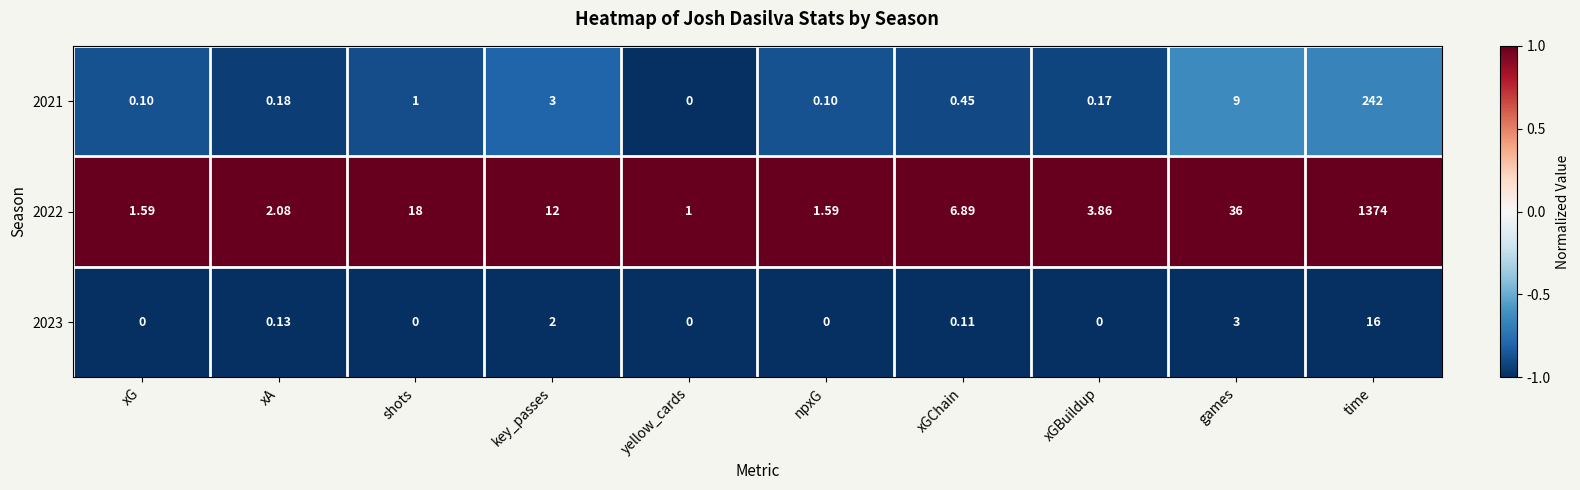

At which category does the chart reach its peak across all series?

time